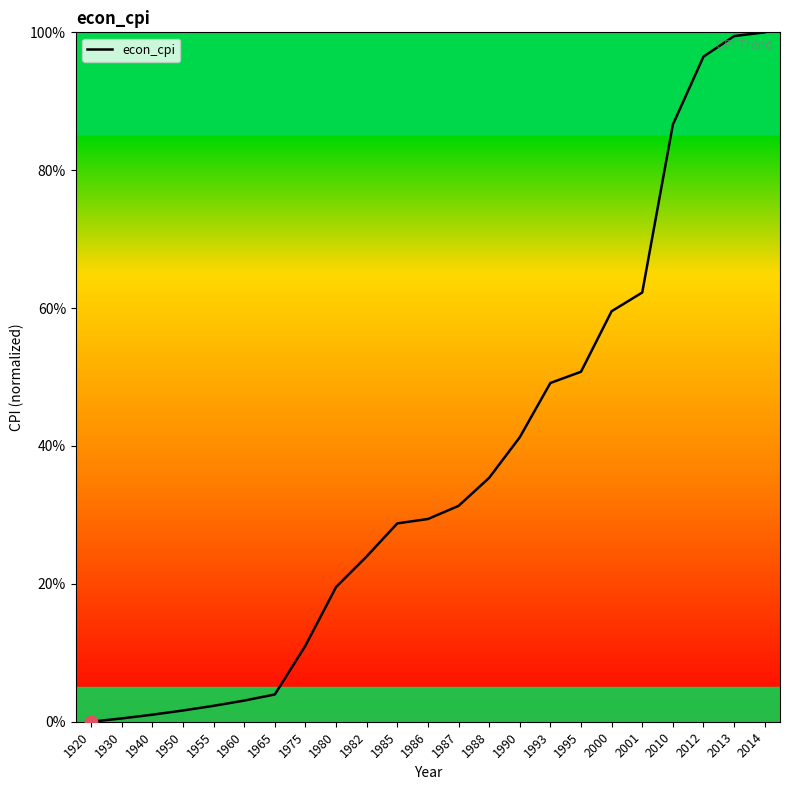

What is the ratio of the value at 2001 to the value at 2012?

0.6